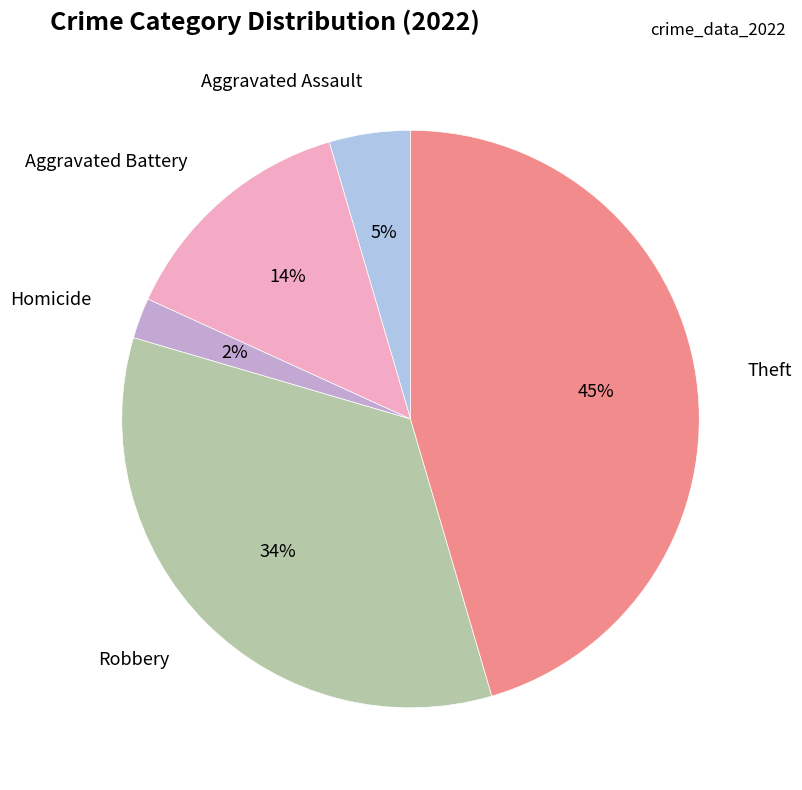

To the nearest percent, what is the difference between the largest and smallest slice percentages?

43%